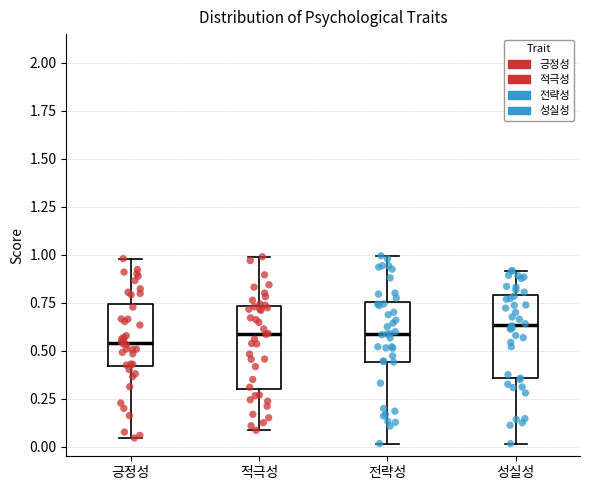

Reading left to right, transcribe this box plot: for each box, give where its median line is, the range the box spans, and where its two whiskers end, as read against the y-axis. The values are not printed on the chart, so give them approximately, as read against the axis.

긍정성: median 0.55, box 0.40 to 0.75, whiskers 0.05 to 1.00
적극성: median 0.60, box 0.30 to 0.75, whiskers 0.10 to 1.00
전략성: median 0.60, box 0.45 to 0.75, whiskers 0.00 to 1.00
성실성: median 0.65, box 0.35 to 0.80, whiskers 0.00 to 0.90